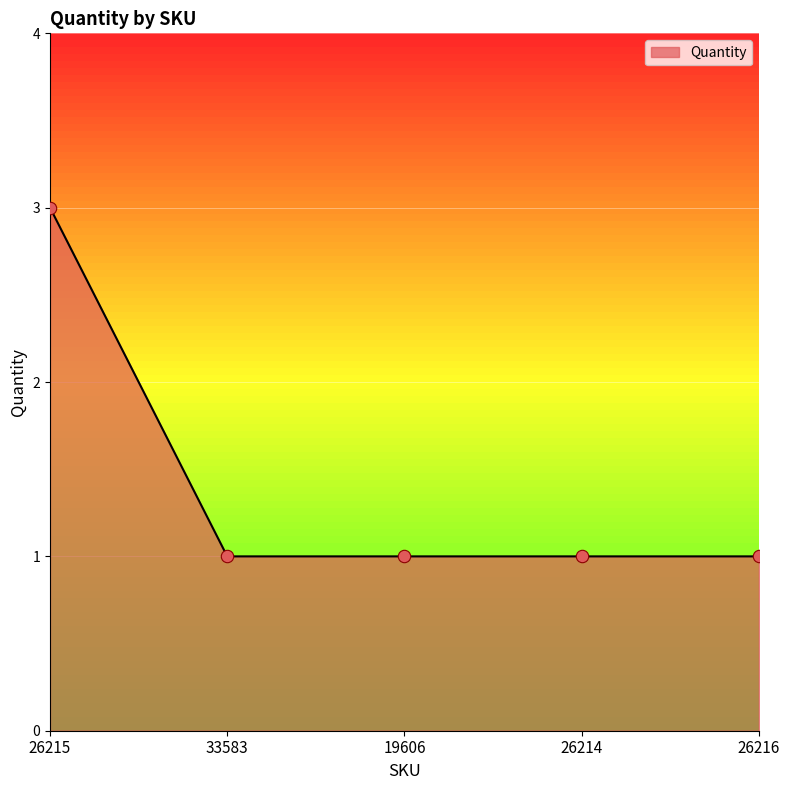

What is the ratio of the value at 26216 to the value at 26215?

0.3